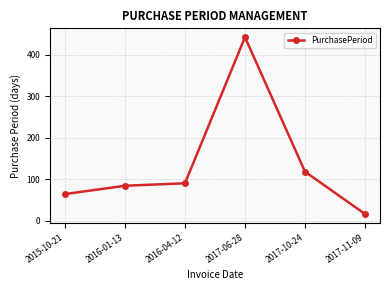

What is the minimum value shown in the chart?

16